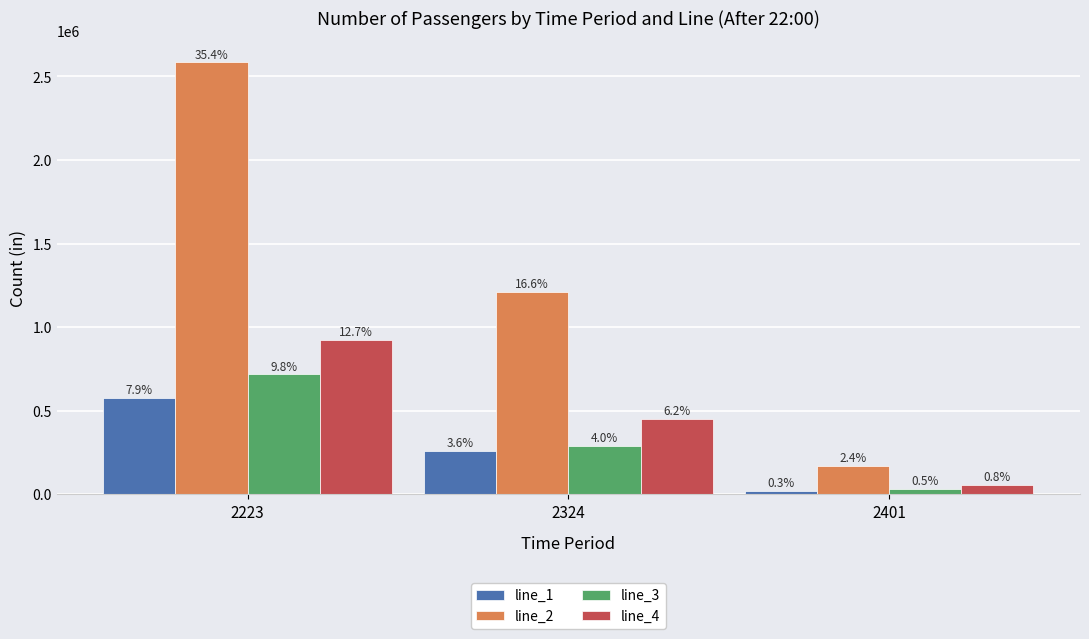

At 2324, list the series in order from smallest to largest.

line_1, line_3, line_4, line_2